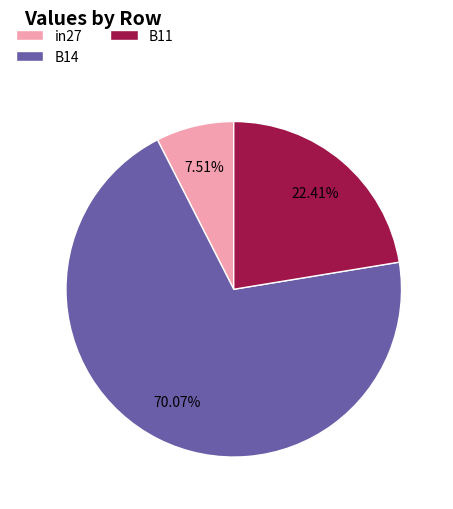

What is the largest slice in the pie chart?

B14